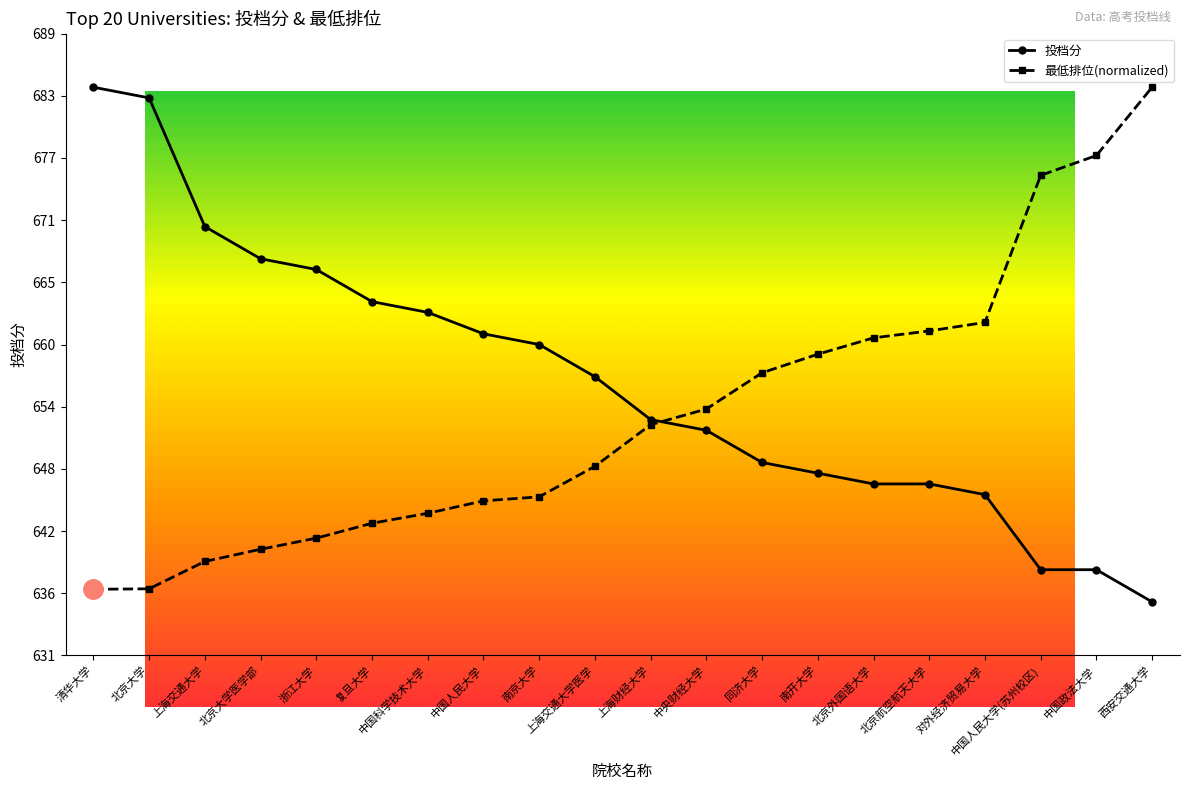

Read the 最低排位 value at 上海交通大学.

639.8